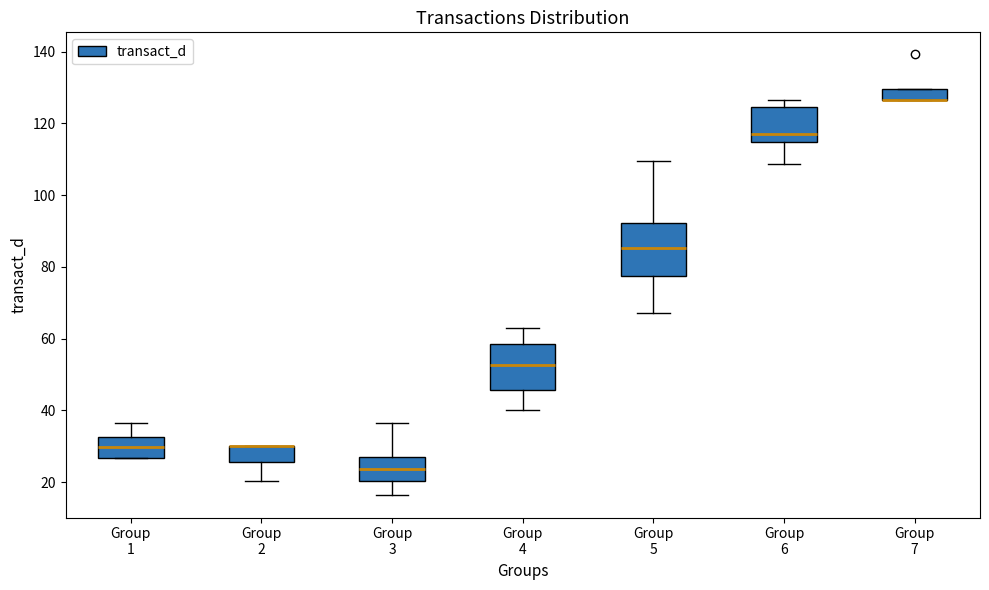

Where does the median line of the box for Group 4 sit on the y-axis? The values are not printed on the chart, so give them approximately, as read against the axis.

52